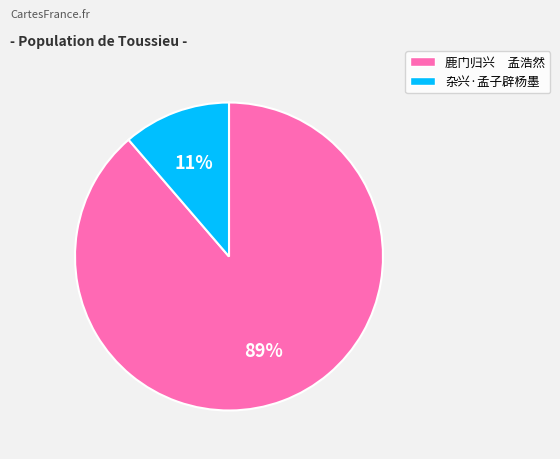

Rank the categories by value from lowest to highest.

杂兴·孟子辟杨墨, 鹿门归兴 孟浩然